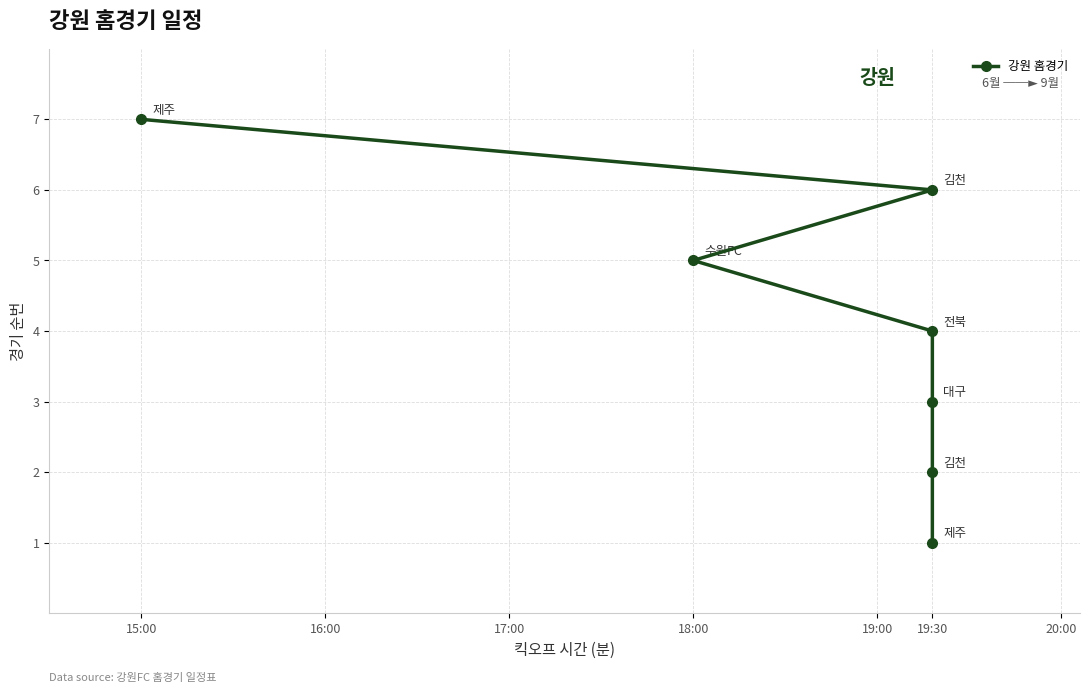

The value at 19:30 is 1. True or false?

False